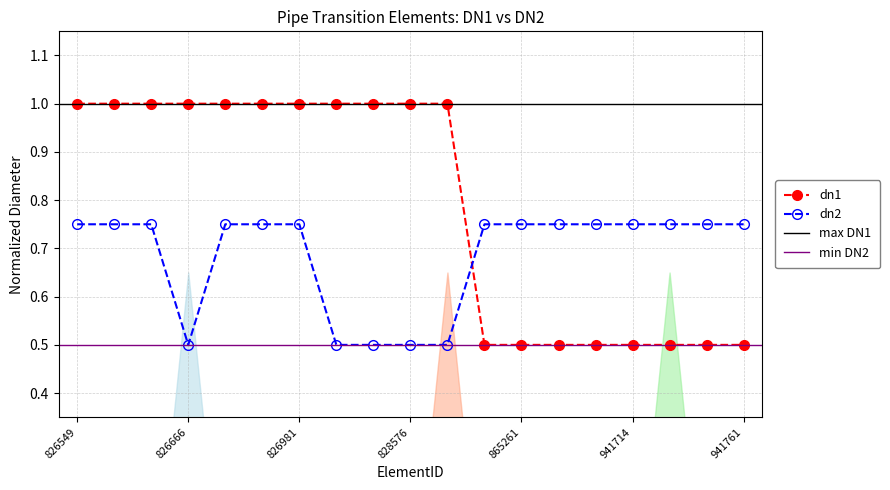

Which category has the lowest value in the dn1 series?

865258